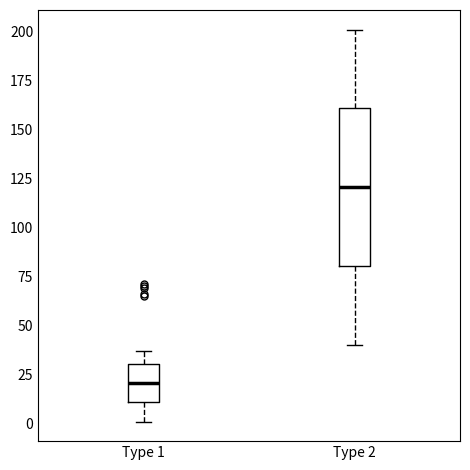

Which box is the tallest, from its lower edge to its upper edge?

Type 2